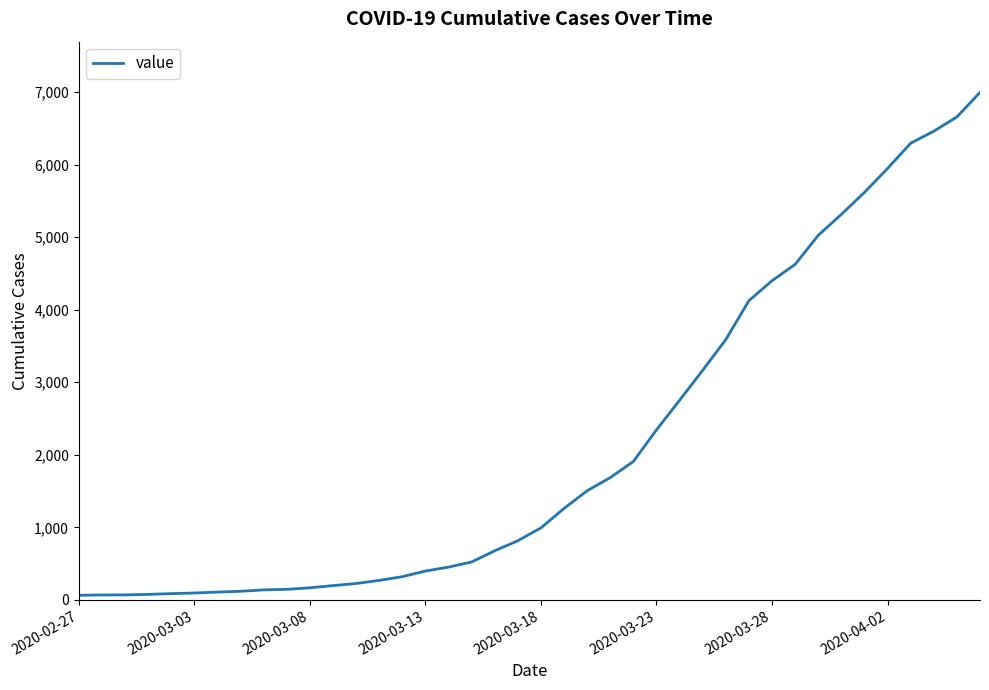

What is the greatest value displayed?

6995